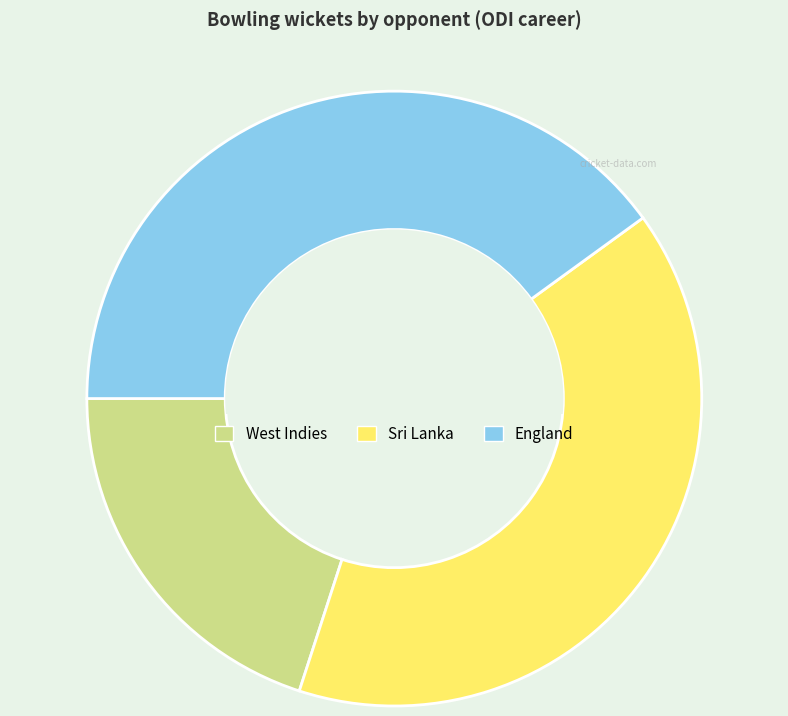

Does any single category account for the majority?

No